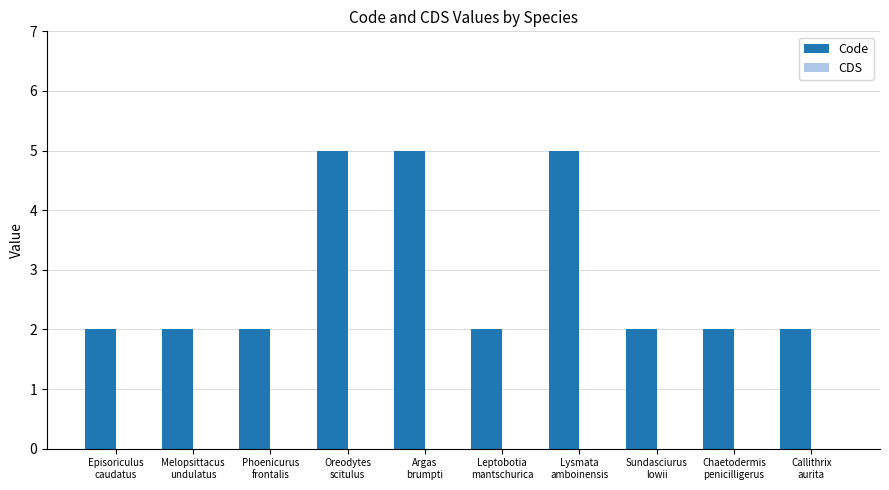

What is the difference between the maximum and minimum values?

3